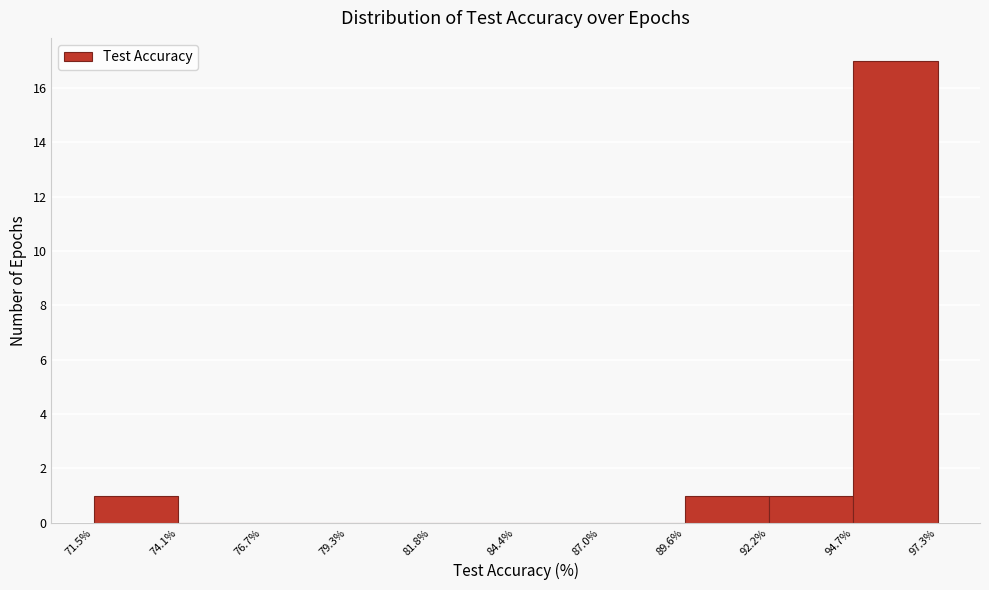

Reading left to right, list every bar in this chart as the range it spans on the x-axis followed by its height. The values are not printed on the chart, so give them approximately, as read against the axis.

71.5% to 74.1%: 1
74.1% to 76.7%: 0
76.7% to 79.3%: 0
79.3% to 81.8%: 0
81.8% to 84.4%: 0
84.4% to 87.0%: 0
87.0% to 89.6%: 0
89.6% to 92.2%: 1
92.2% to 94.7%: 1
94.7% to 97.3%: 17